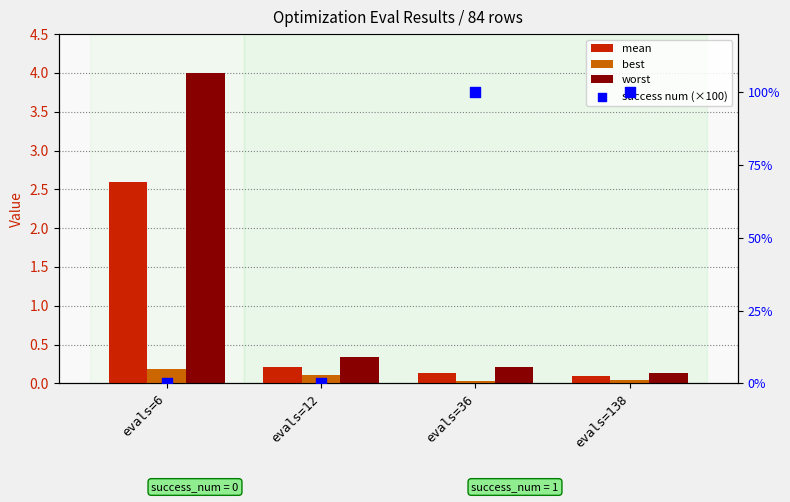

Which series reaches the maximum Y coordinate?

success num (×100)